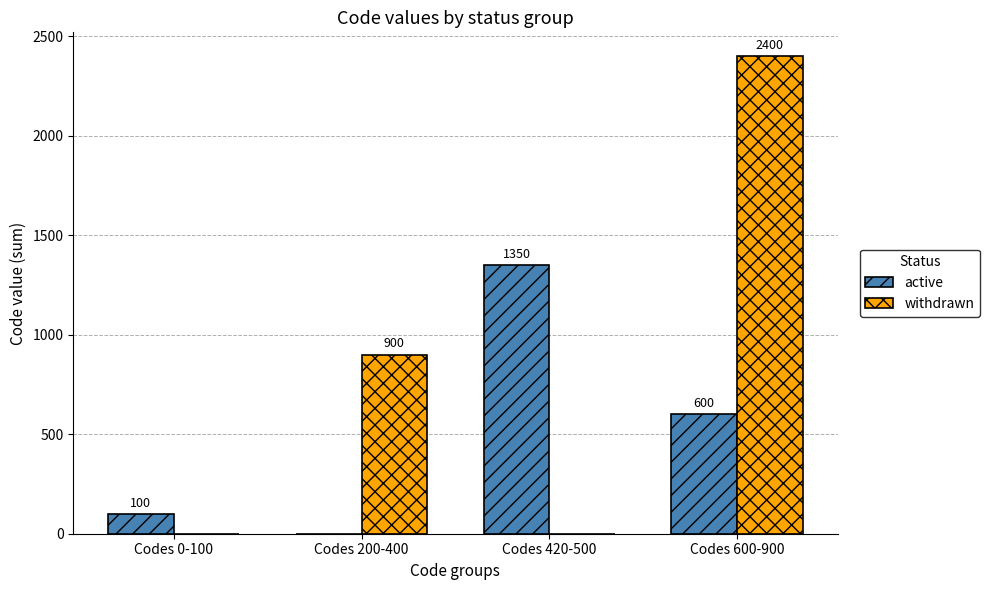

At which label does active reach its peak?

Codes 420-500